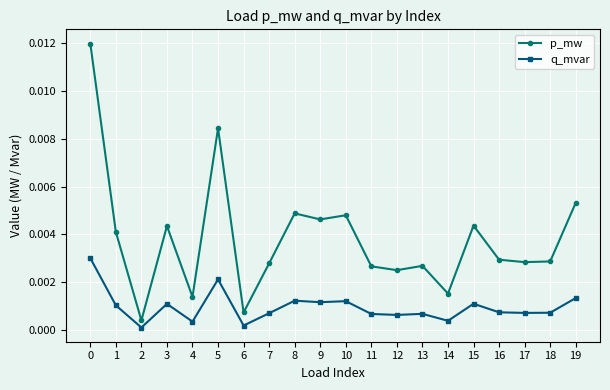

List the series in order of their overall mean, lowest first.

q_mvar, p_mw